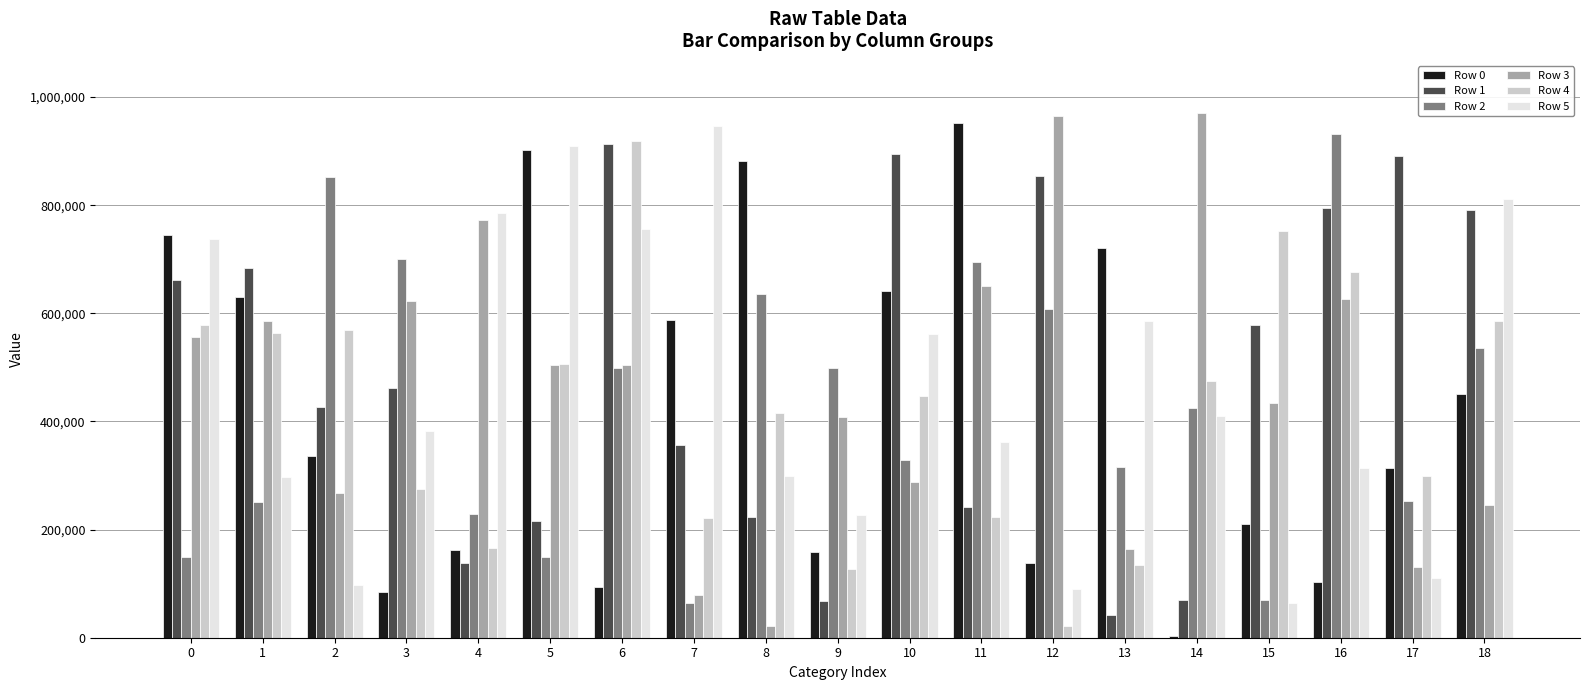

The value of Row 3 at 18 is 245000. True or false?

True